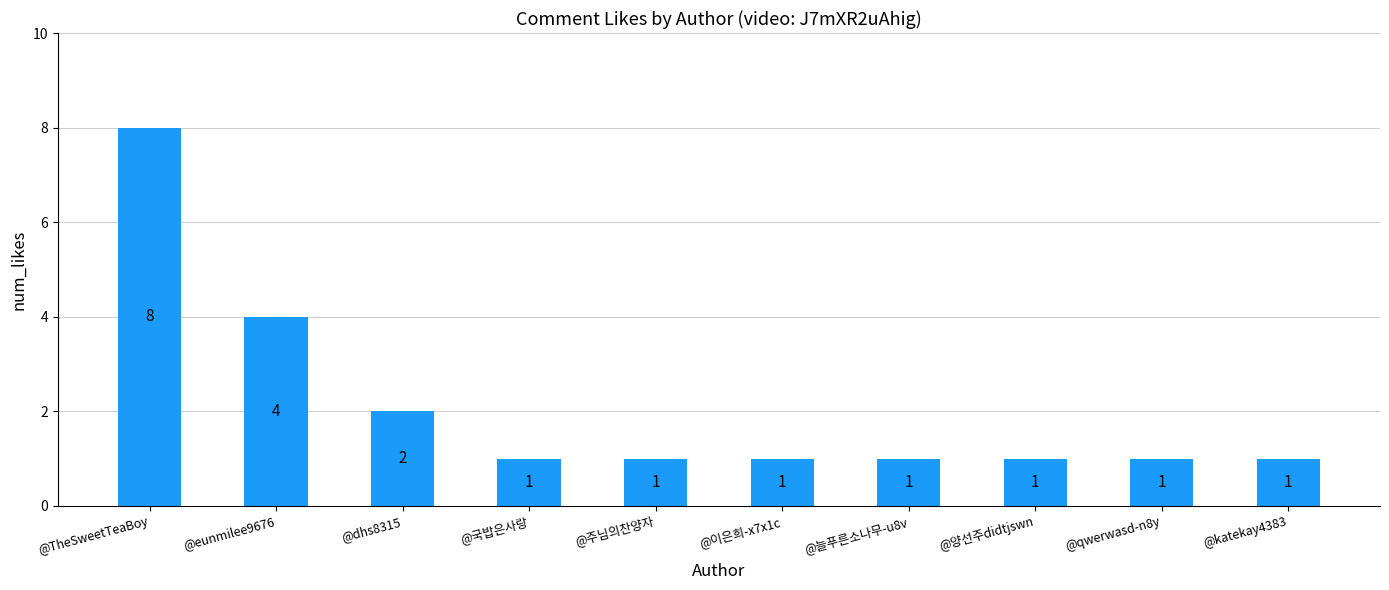

What is the average value?

2